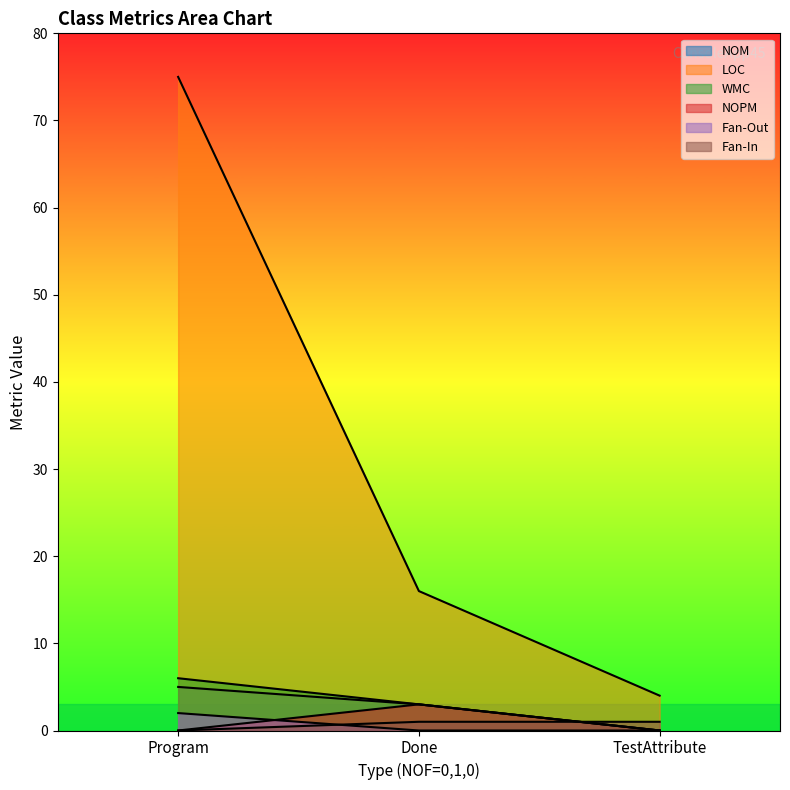

What is the difference between the maximum and minimum values in the LOC series?

71